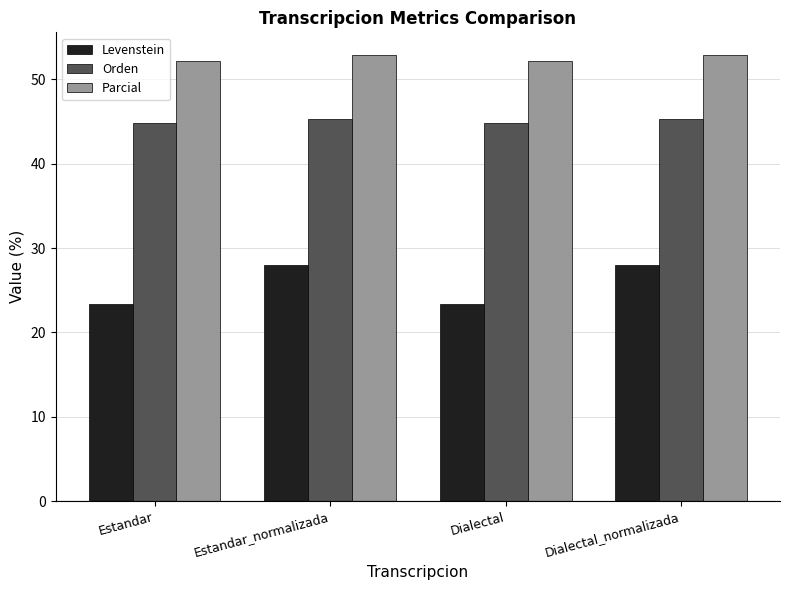

What is the difference between the maximum and minimum values in the Orden series?

0.4